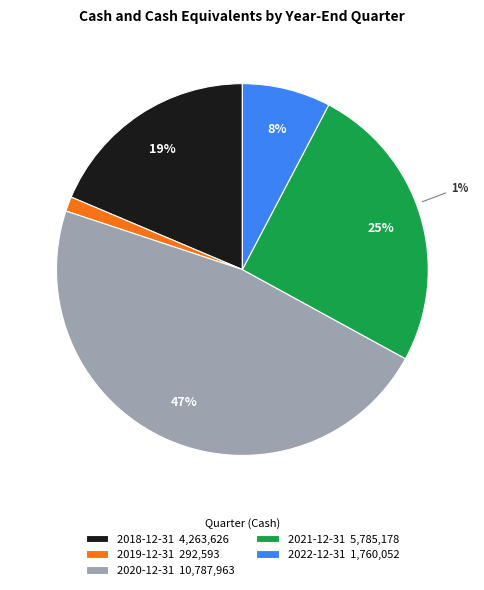

Which category has the biggest portion of the pie?

2020-12-31